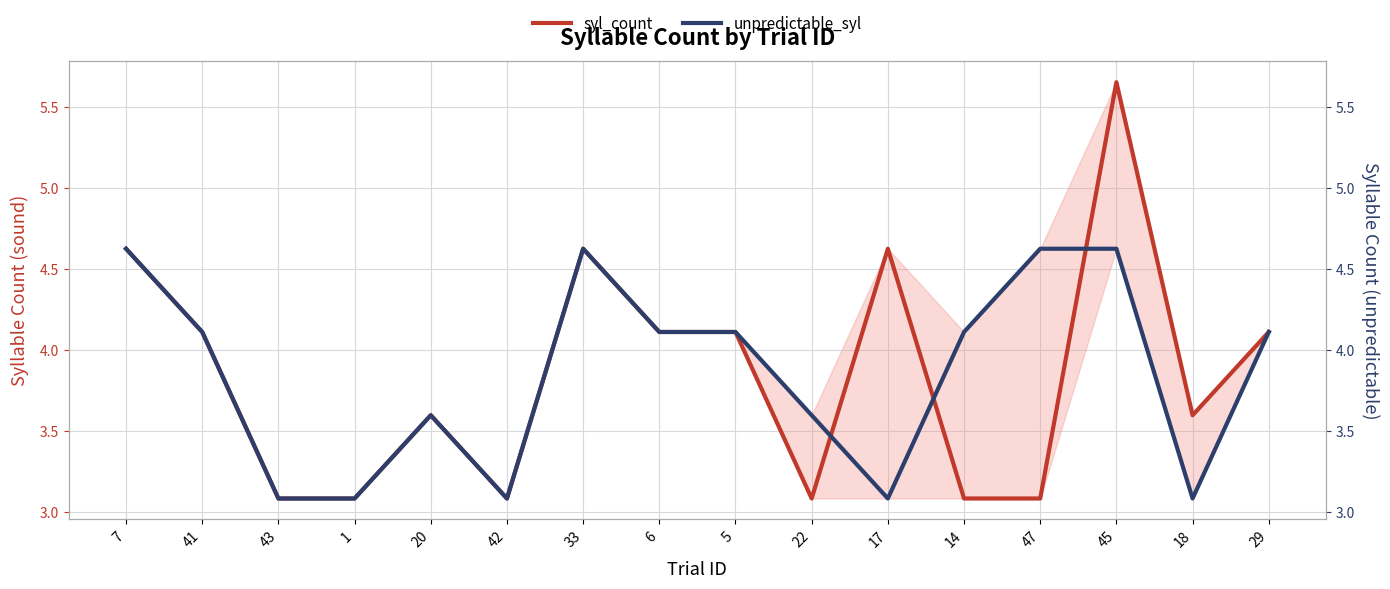

Reading right to left, transcribe all the data shown in this chart.

syl_count: 4.1	3.6	5.7	3.1	3.1	4.6	3.1	4.1	4.1	4.6	3.1	3.6	3.1	3.1	4.1	4.6
unpredictable_syl: 4.1	3.1	4.6	4.6	4.1	3.1	3.6	4.1	4.1	4.6	3.1	3.6	3.1	3.1	4.1	4.6